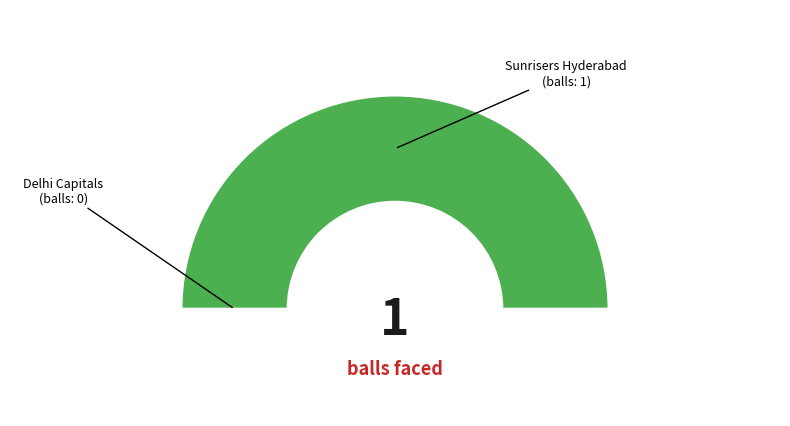

Is it true that Delhi Capitals is 1% of the pie?

False